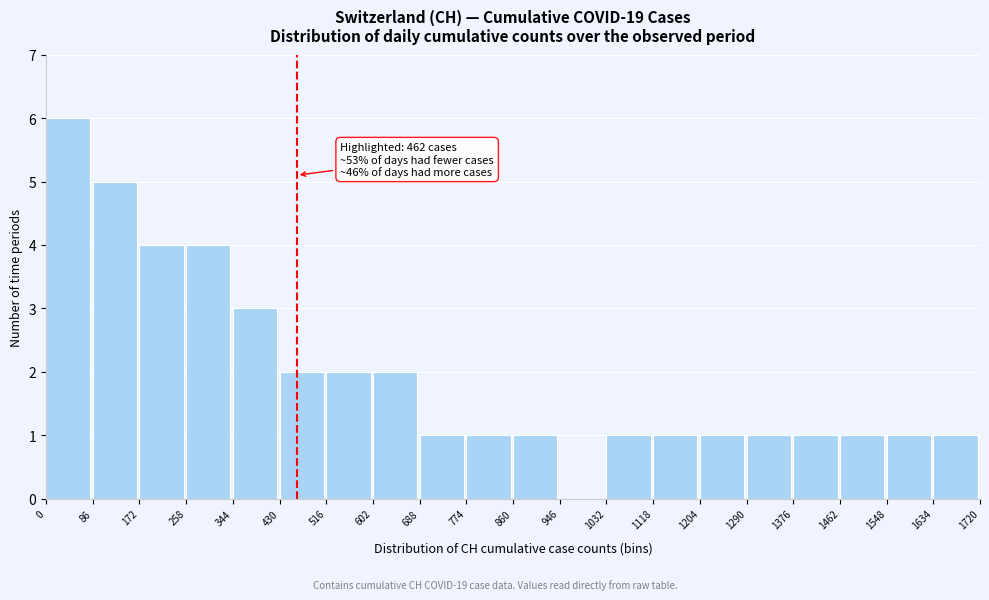

Over which range of the x-axis is the bar tallest?

0 to 86